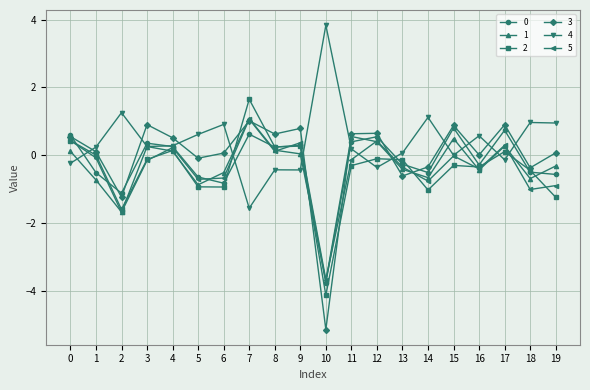

True or false: 5 has more than 2 interior local peaks.

True